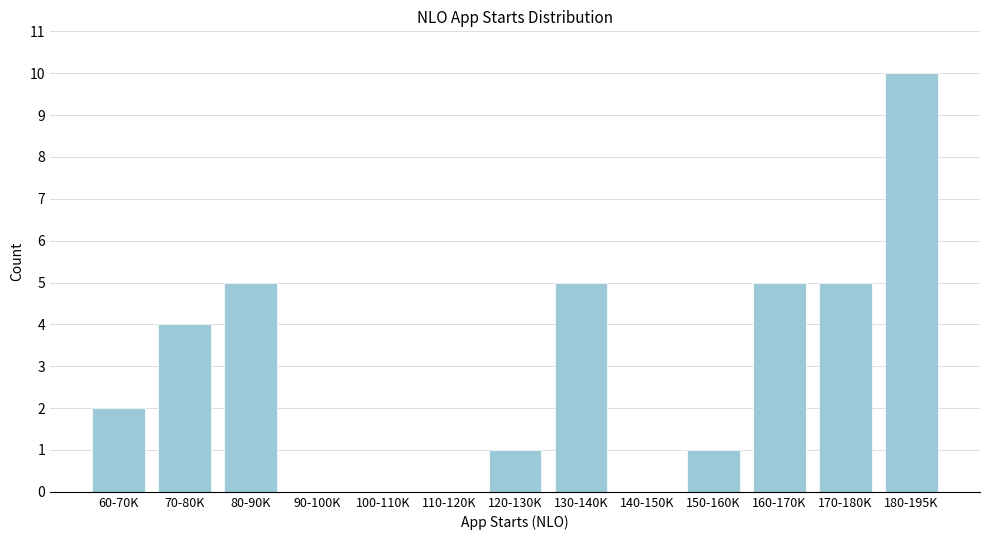

Reading left to right, what are all the values shown in this chart?

60-70K=2	70-80K=4	80-90K=5	90-100K=0	100-110K=0	110-120K=0	120-130K=1	130-140K=5	140-150K=0	150-160K=1	160-170K=5	170-180K=5	180-195K=10